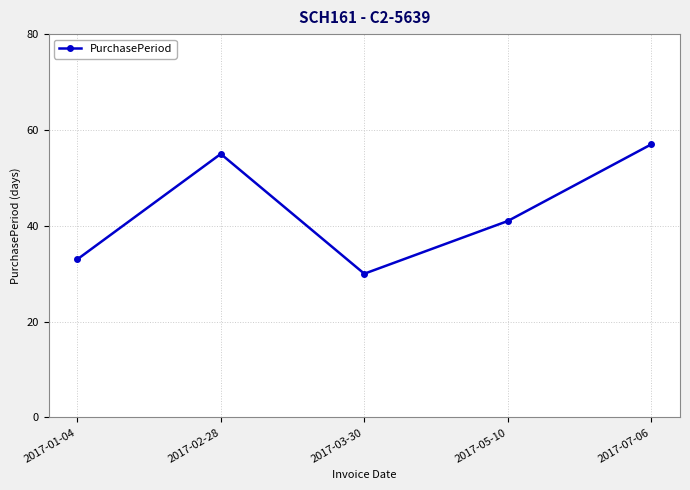

What is the difference between the maximum and second lowest values?

24